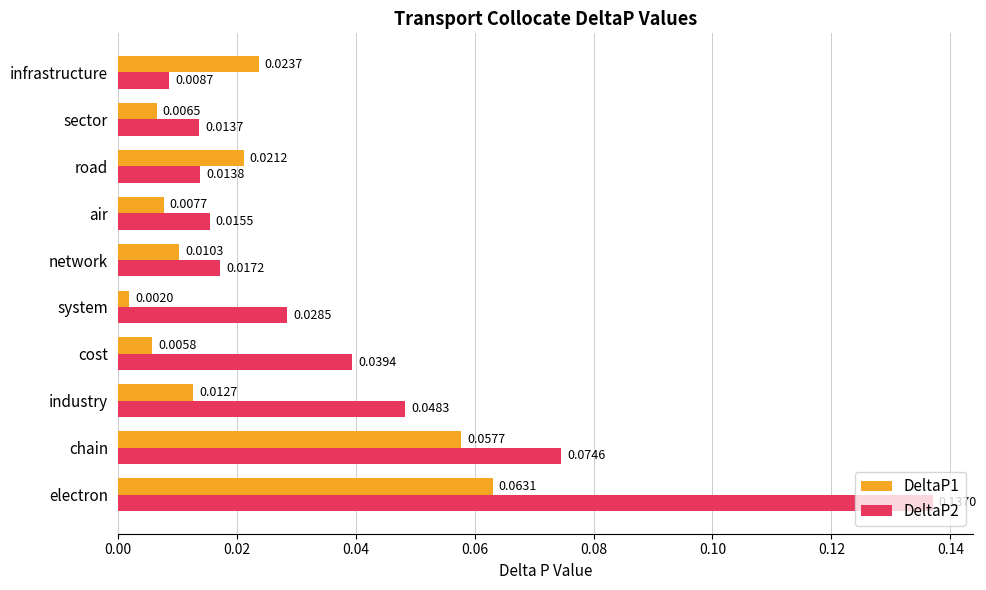

What is the sum of all DeltaP2 values?

0.4